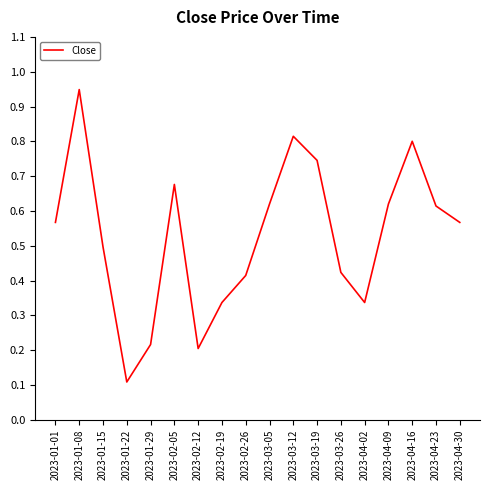

What position from the right is 2023-04-09?

4